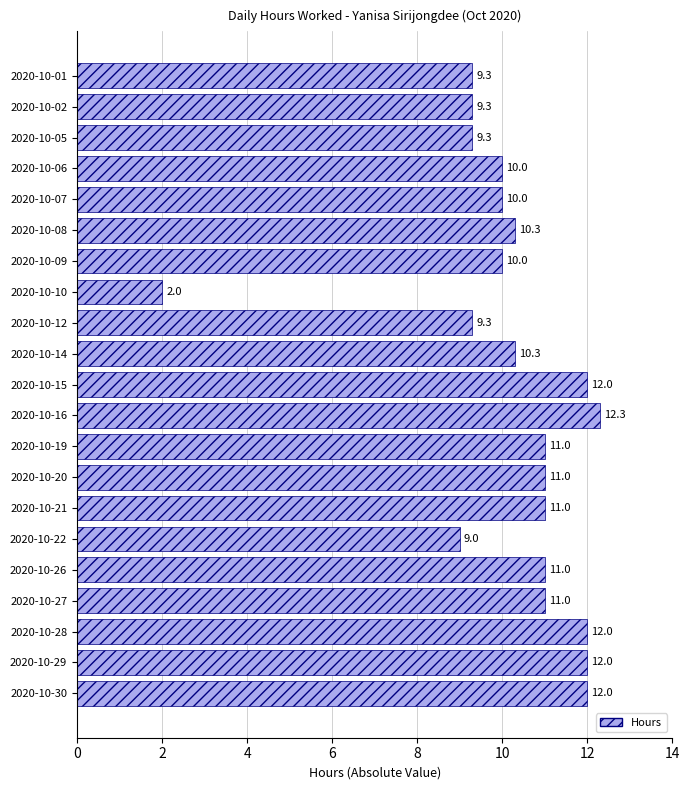

What is the maximum value shown in the chart?

12.3